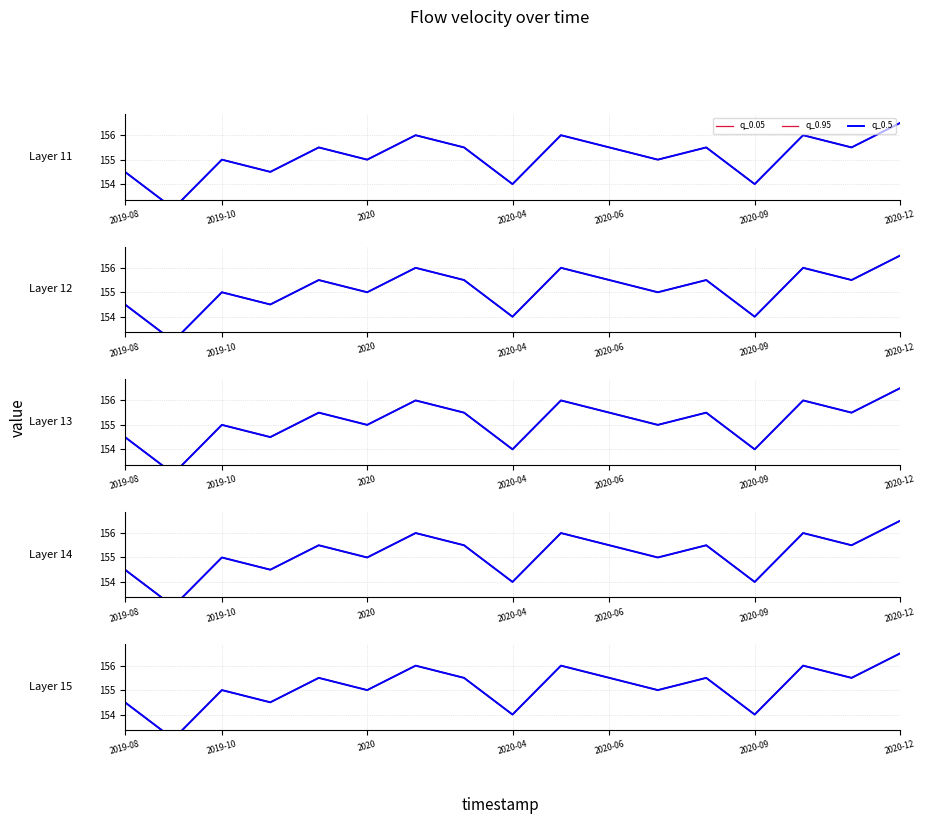

Count the q_0.95 values in the range 154 to 155.

7